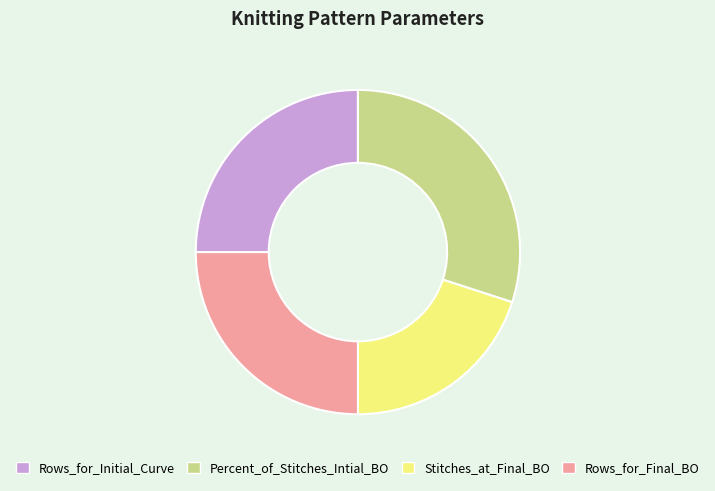

How many segments does this pie chart have?

4